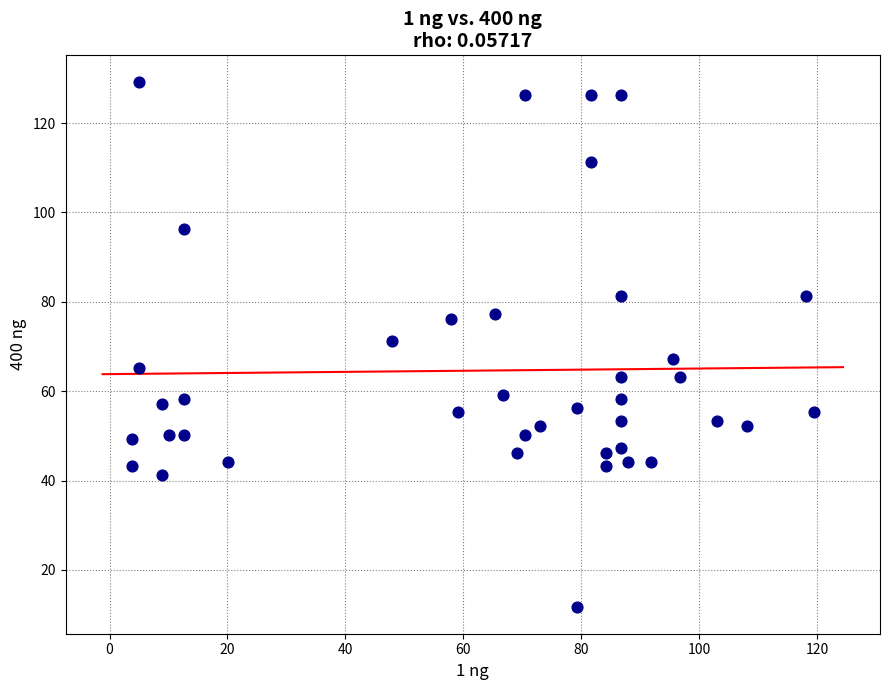

What is the range of Y values (max minus min)?

117.7